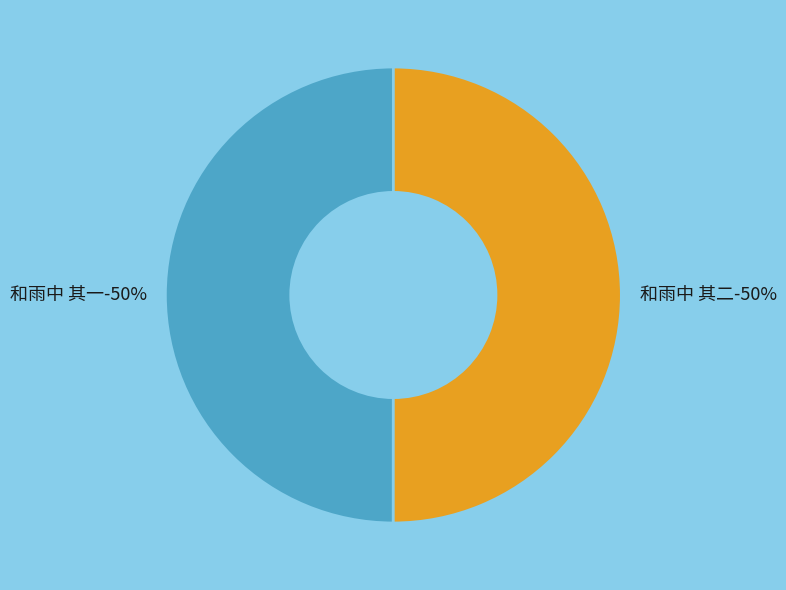

Does 和雨中 其二 represent more than half of the total?

Yes